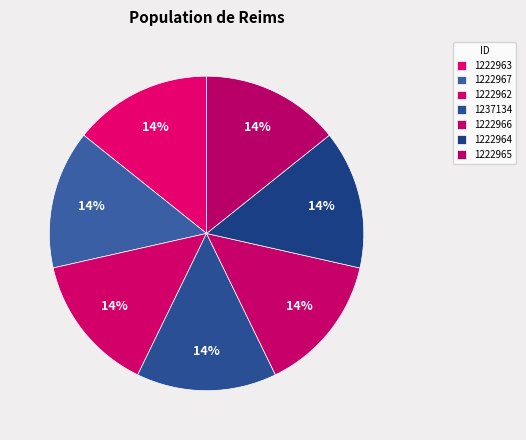

How many segments does this pie chart have?

7